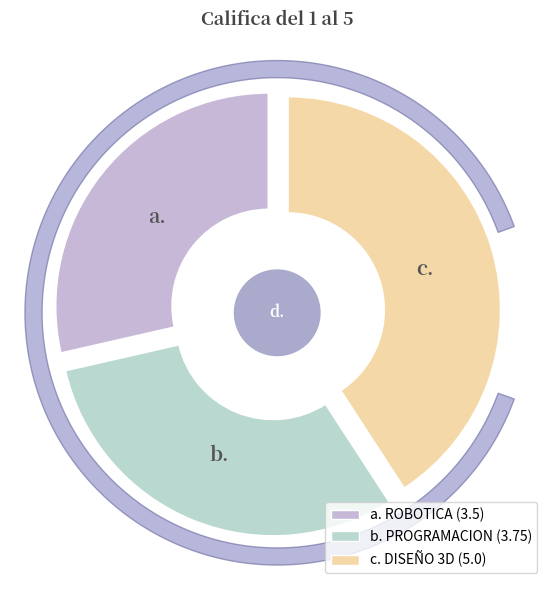

Is DISEÑO 3D the majority of the pie?

No